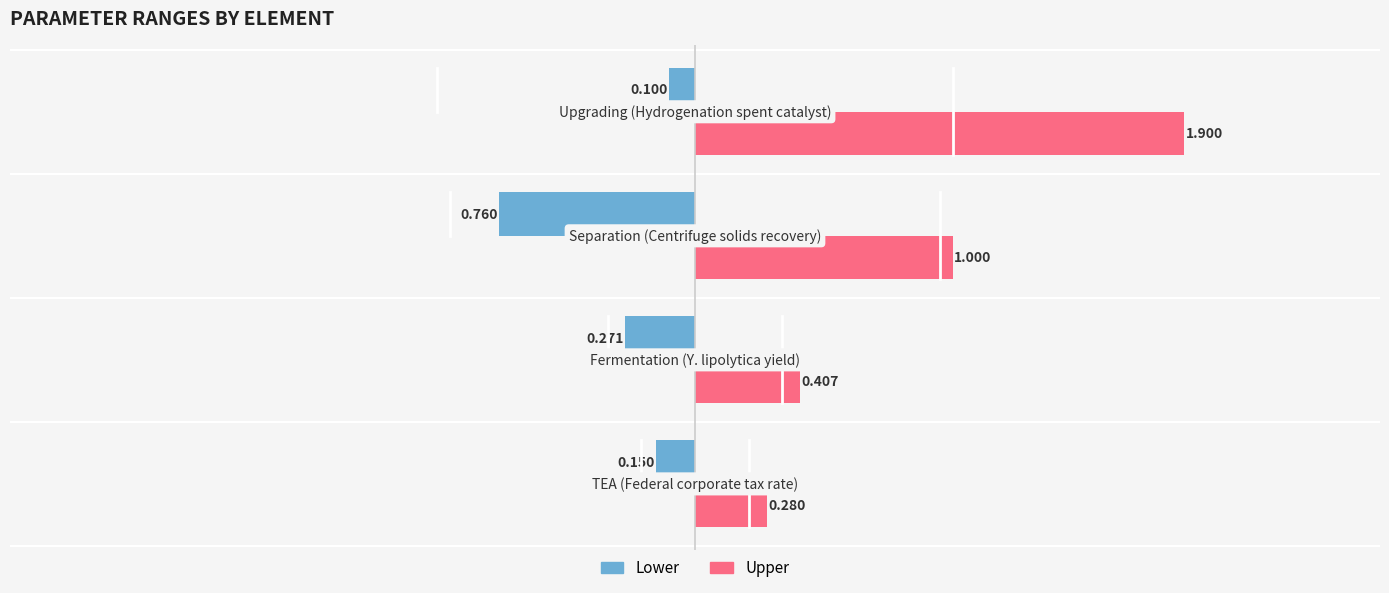

Which series has the widest spread of values?

Upper